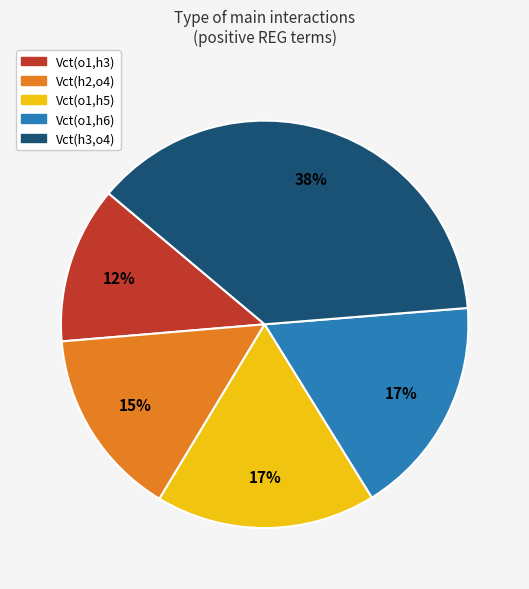

To the nearest percent, what portion does Vct(h3,o4) represent?

38%